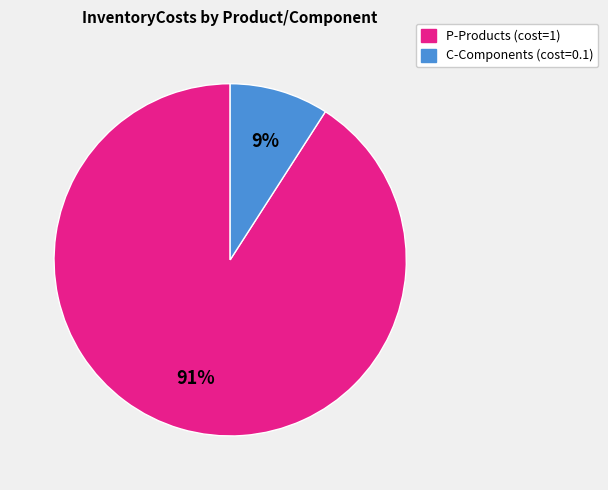

Does any single category account for the majority?

Yes